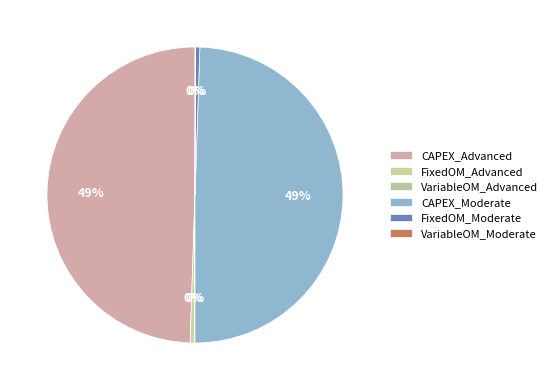

Does FixedOM_Advanced account for over 50% of the chart?

No